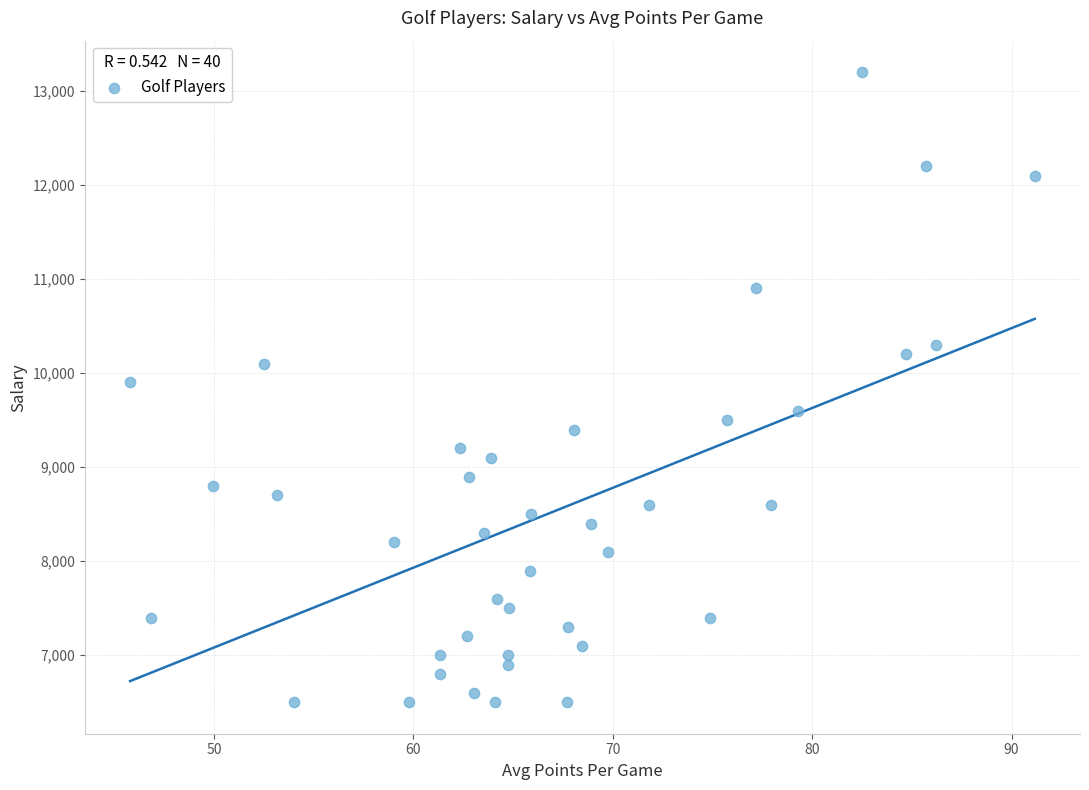

What is the range of Y values (max minus min)?

6700